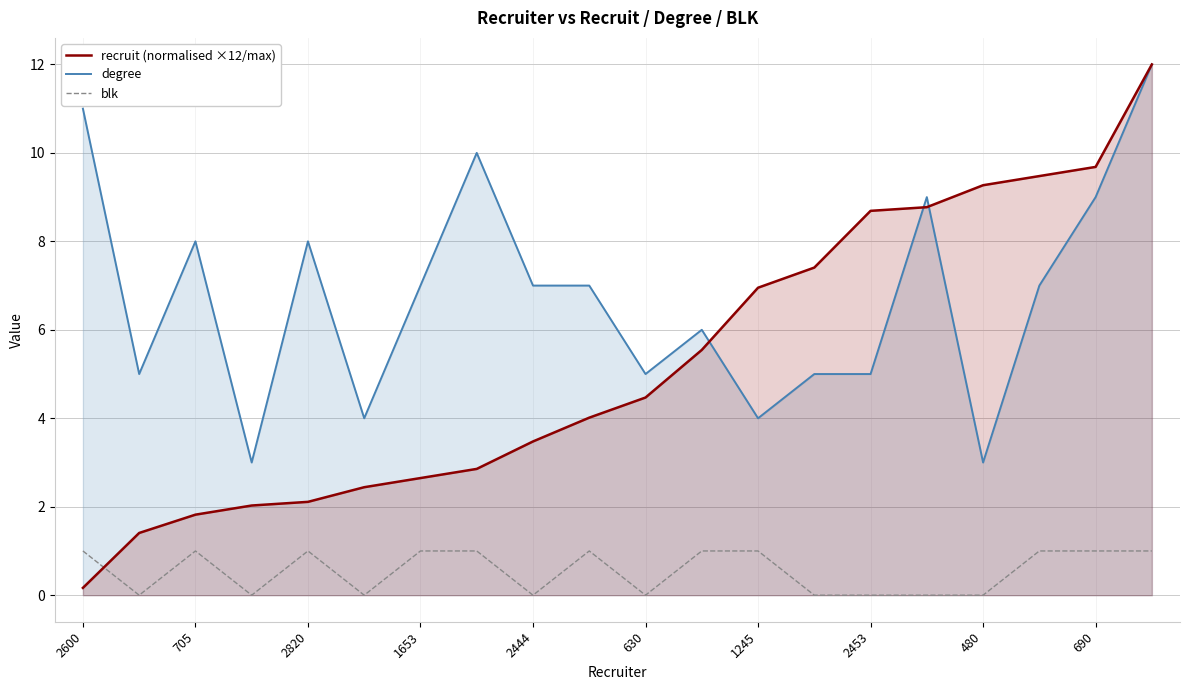

Which label corresponds to the largest value in the chart?

19